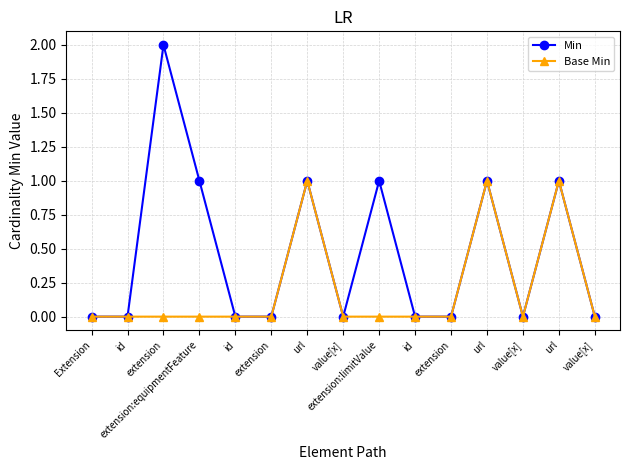

At which category does Base Min reach its first local peak?

url